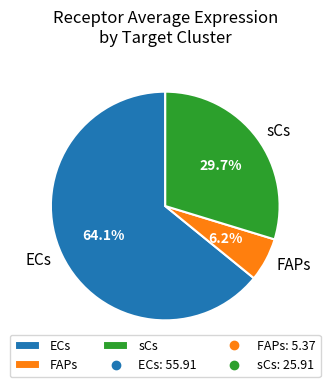

Which category has the biggest portion of the pie?

ECs